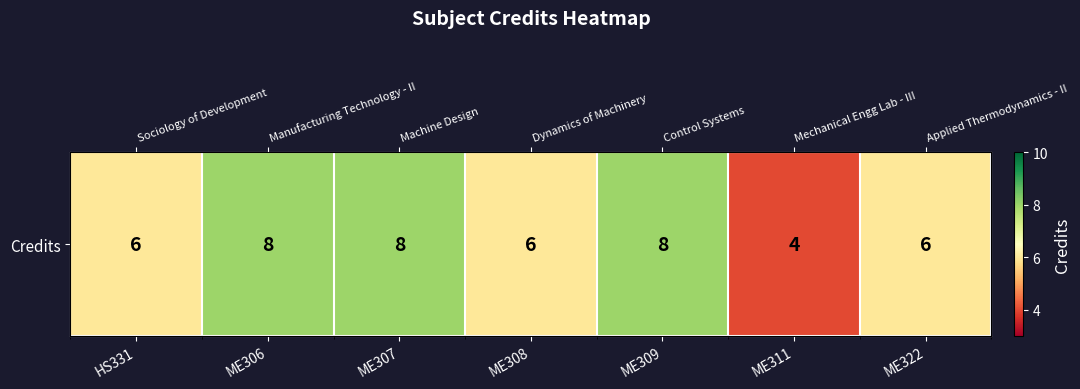

Reading right to left, transcribe all the data shown in this chart.

6	4	8	6	8	8	6